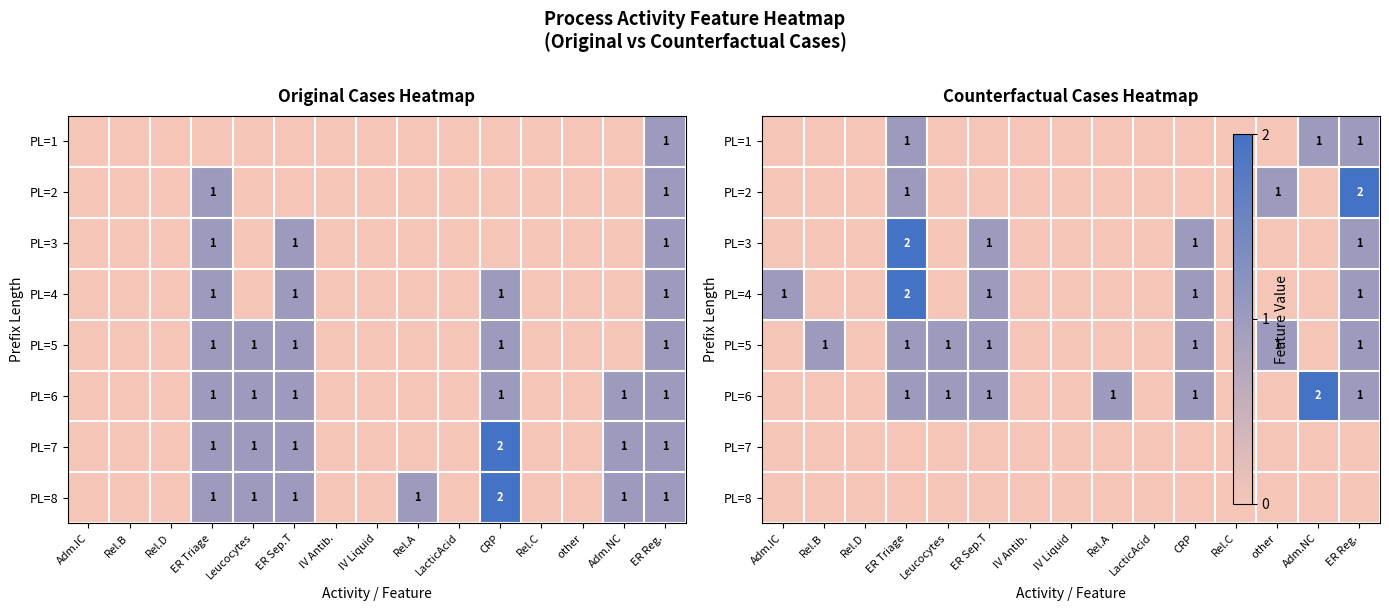

Is the value of PL=7 at ER Triage greater than the value of PL=3 at ER Reg.?

No